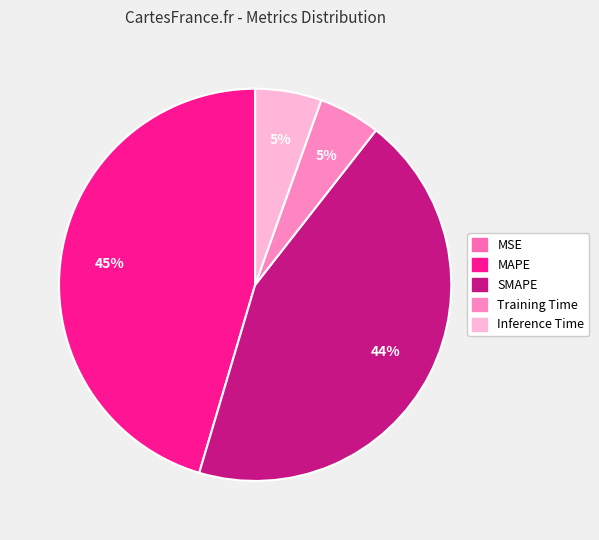

Rank the categories by value from highest to lowest.

MAPE, SMAPE, Inference Time, Training Time, MSE